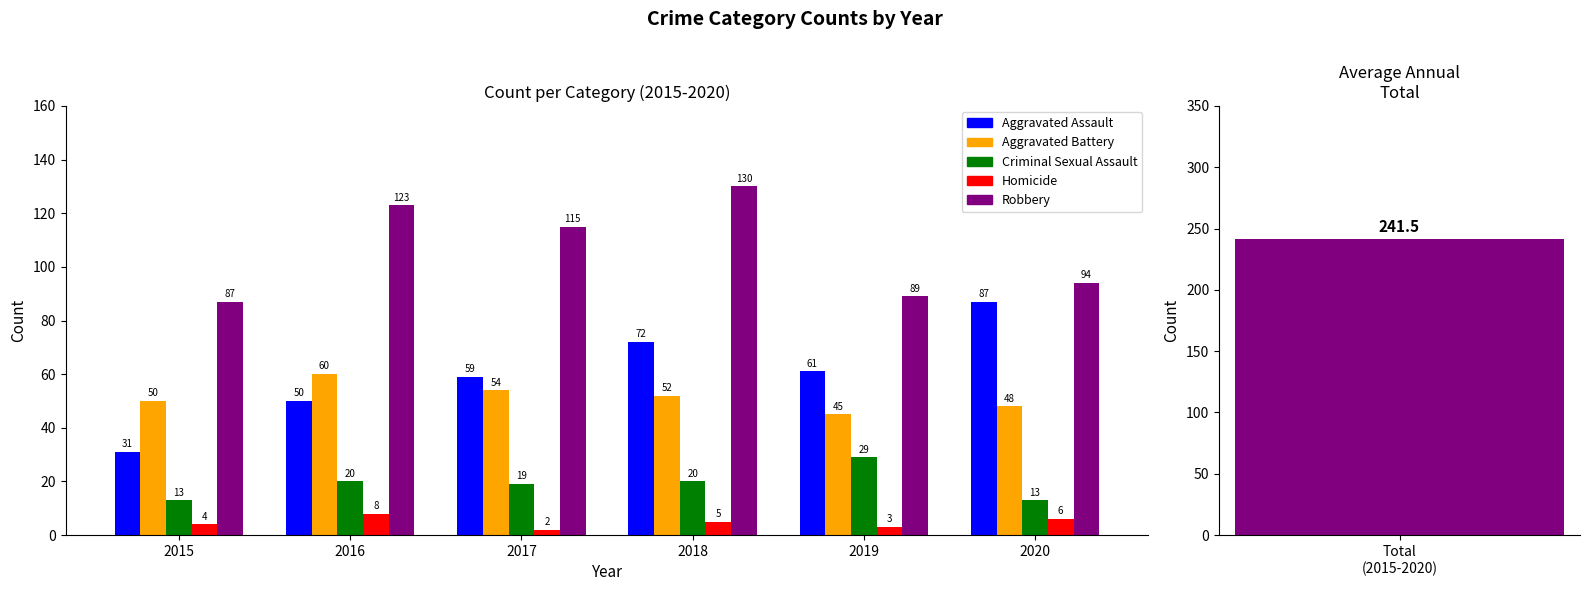

The value of Criminal Sexual Assault at 2020 is 13. True or false?

True